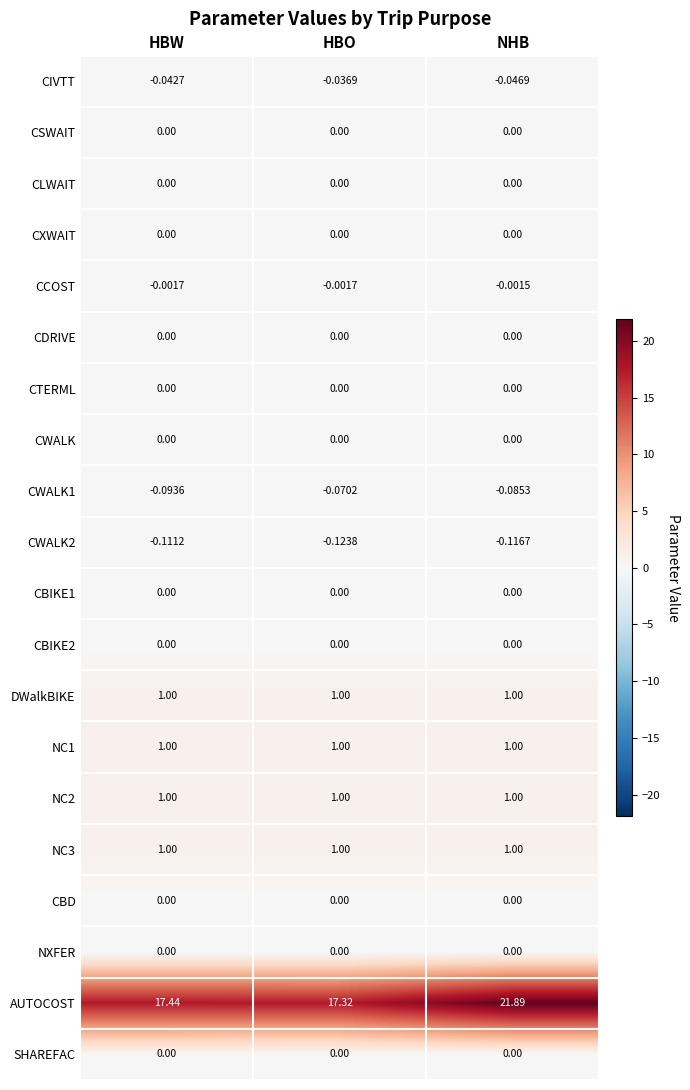

Which series has the largest range (max minus min)?

AUTOCOST